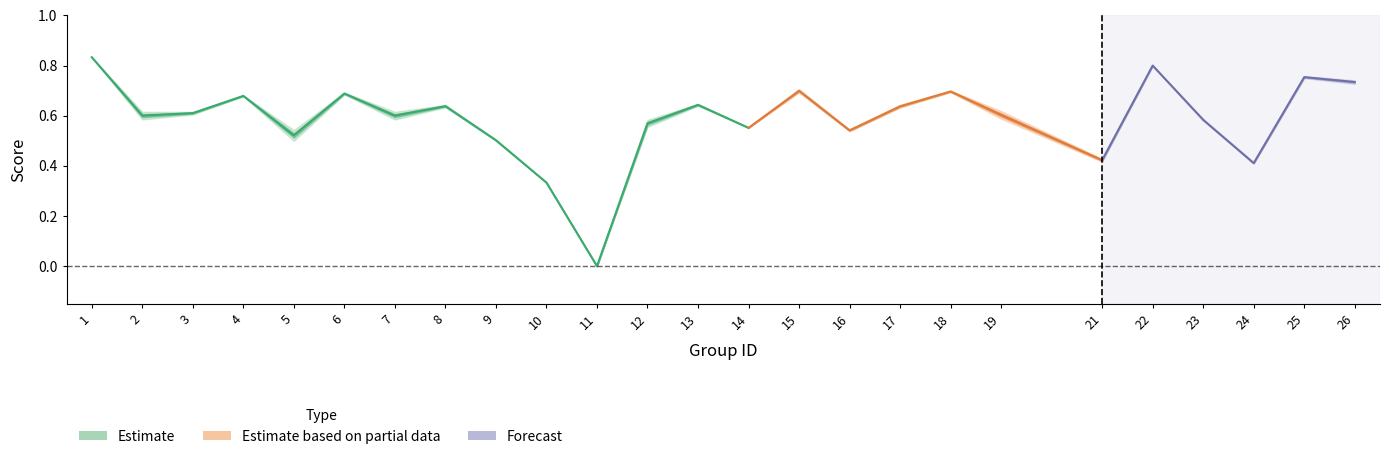

List the labels in order of accuracy value, smallest first.

11, 10, 24, 21, 5, 9, 16, 14, 12, 23, 19, 2, 3, 7, 8, 17, 13, 4, 6, 18, 15, 26, 25, 22, 1